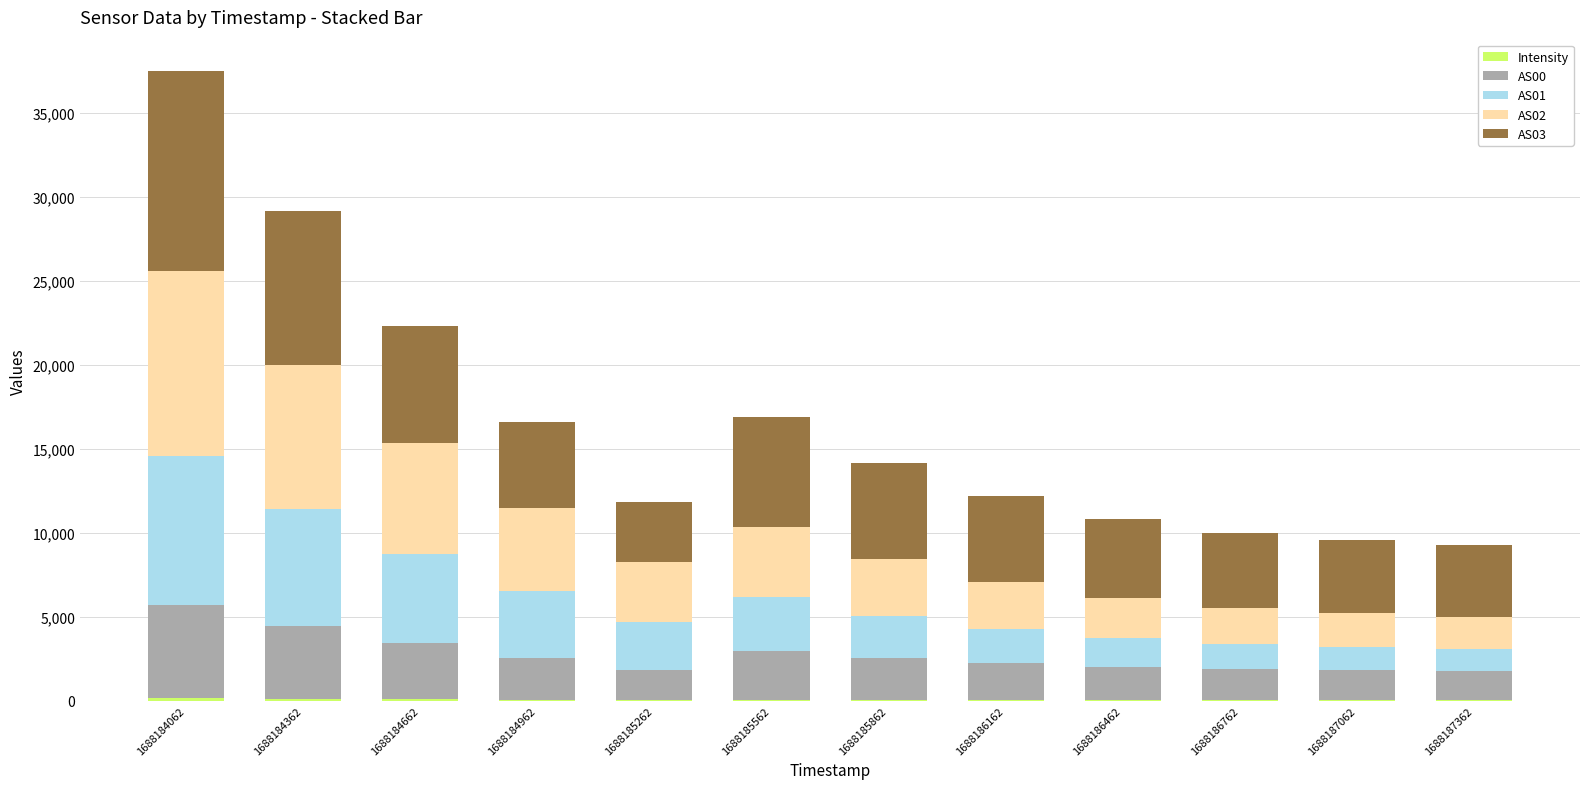

The value of AS01 at 1688184662 is 5326.0. True or false?

True